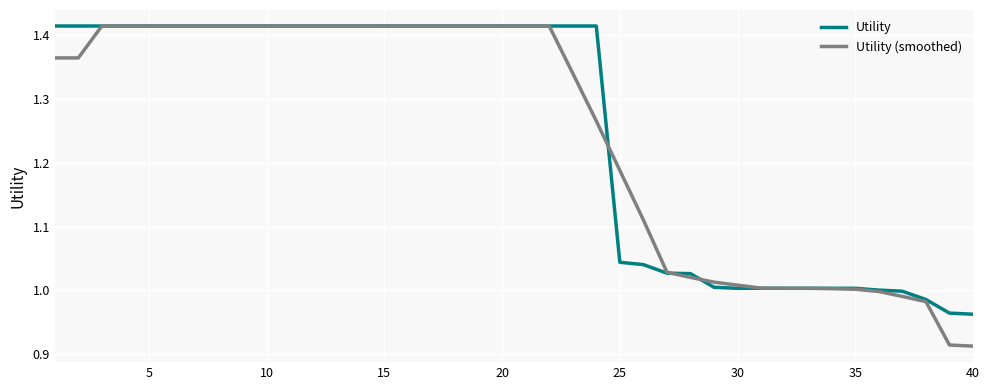

Which series has the largest range (max minus min)?

Utility (smoothed)